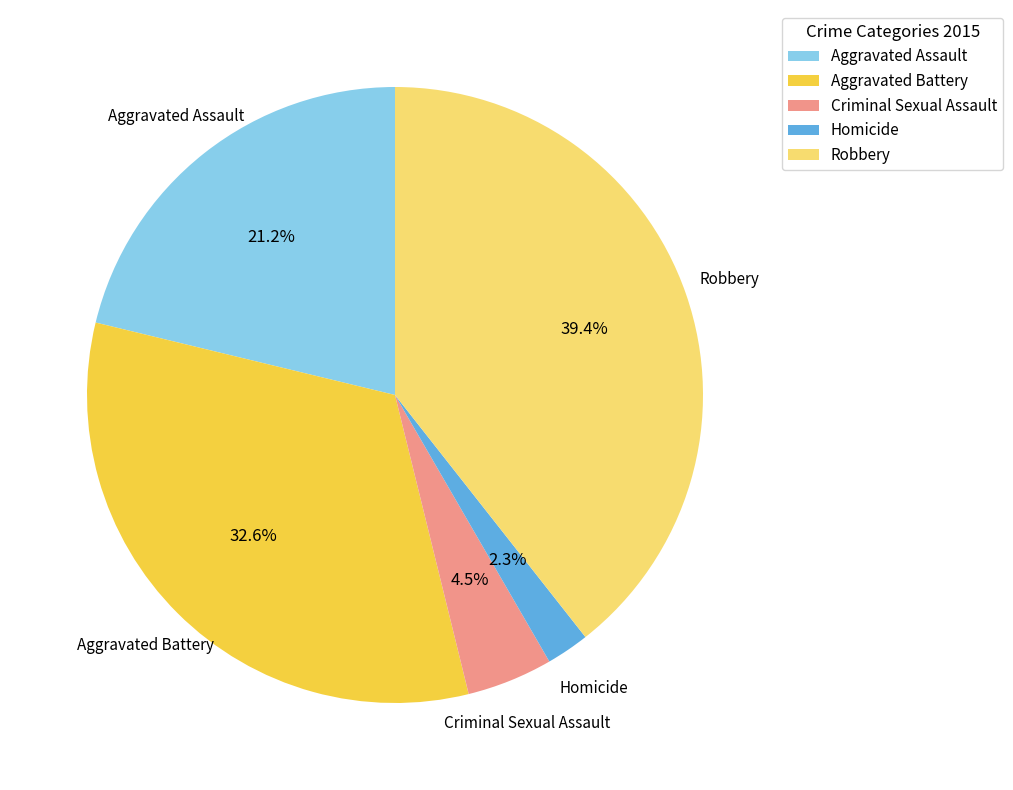

To the nearest percent, what is the average slice percentage?

20%